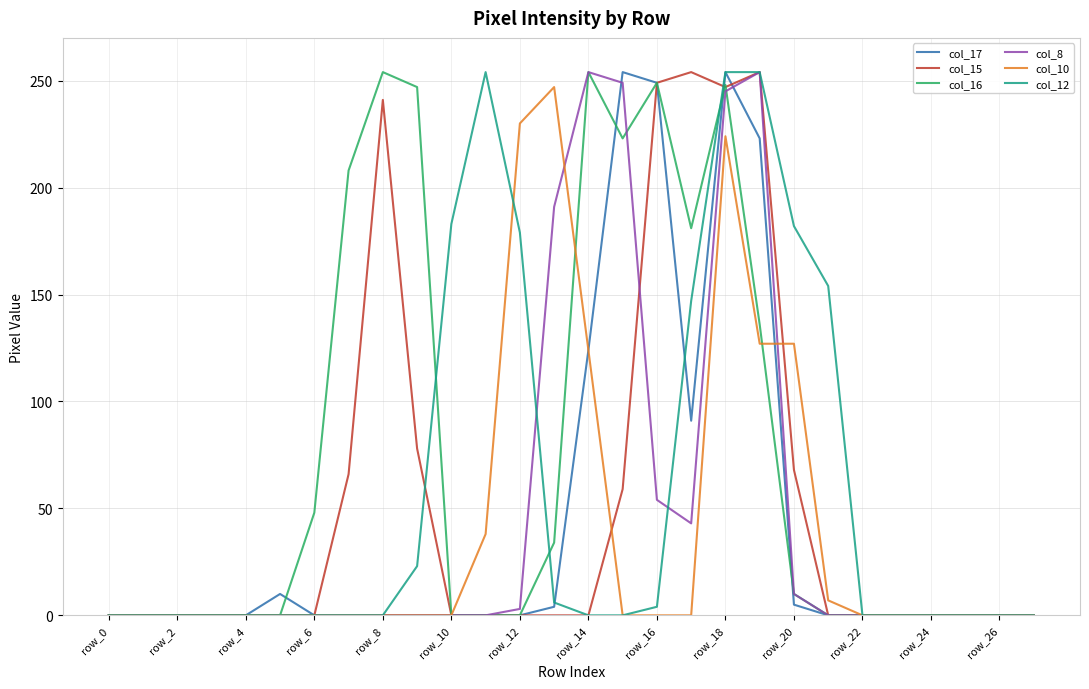

What is the greatest value displayed?

254